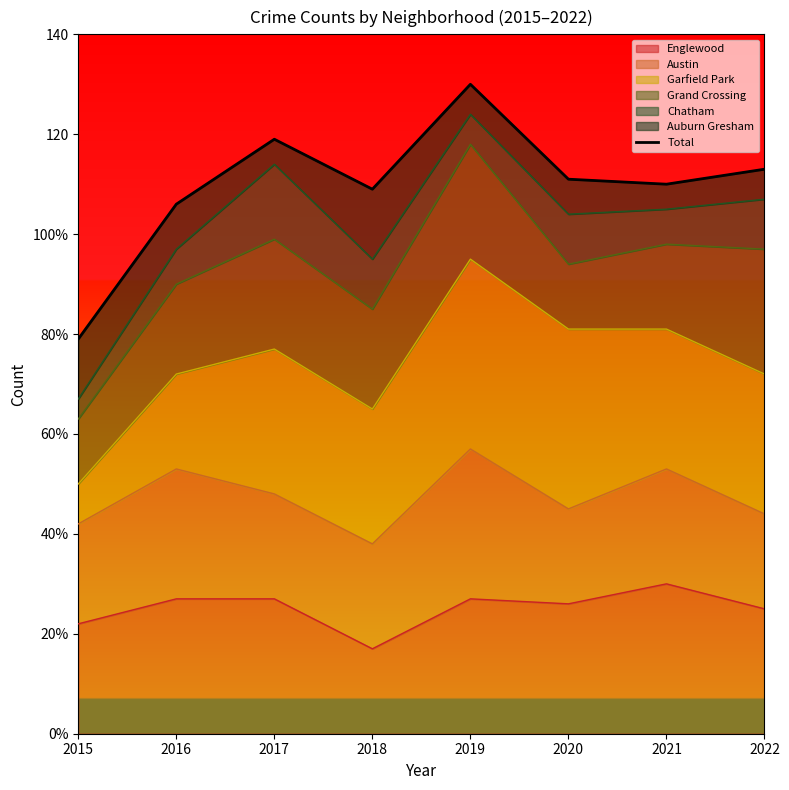

Rank the categories by value from highest to lowest.

2019, 2017, 2022, 2020, 2021, 2018, 2016, 2015